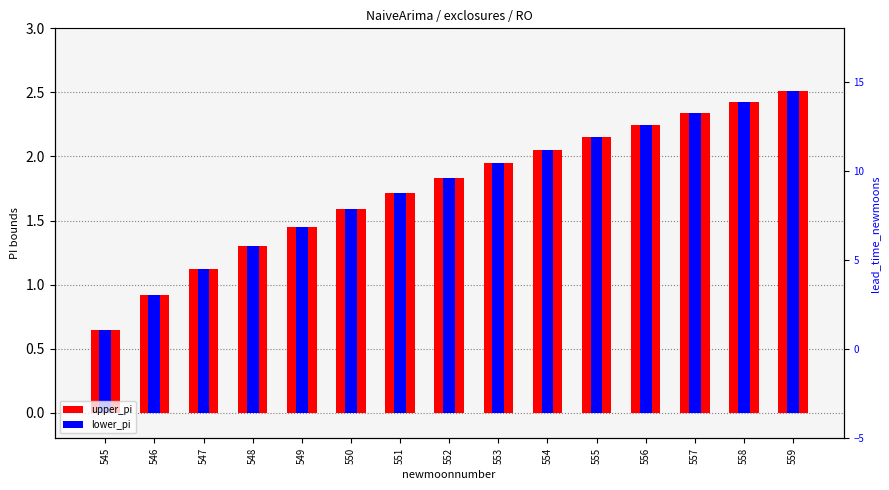

The value of upper_pi at 559 is 0.6. True or false?

False